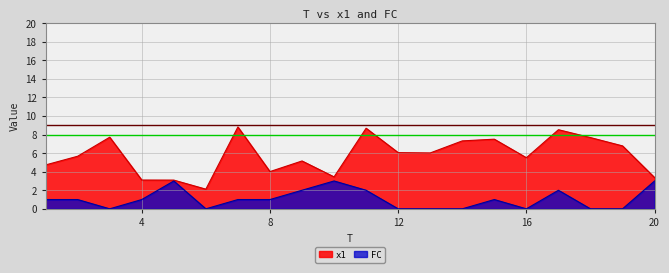

Which series has the widest spread of values?

x1